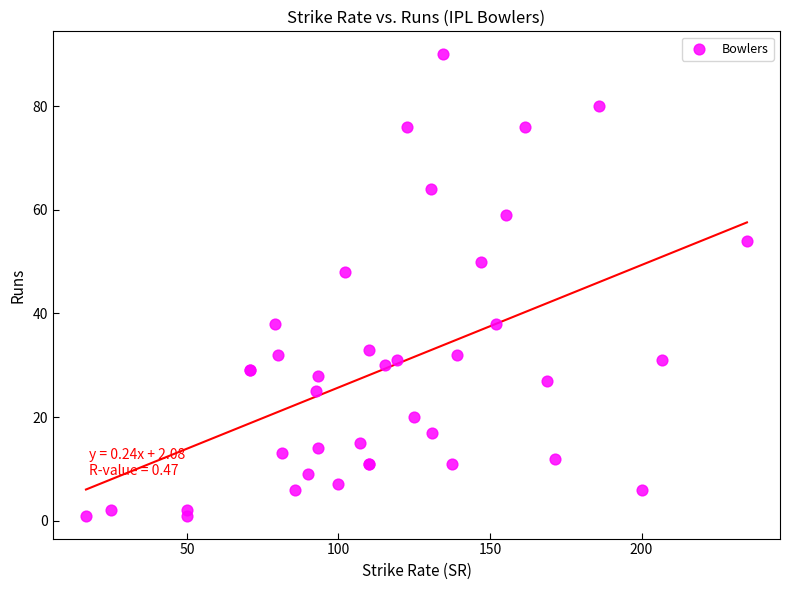

What Y value in the scatter plot is closest to 45?

48